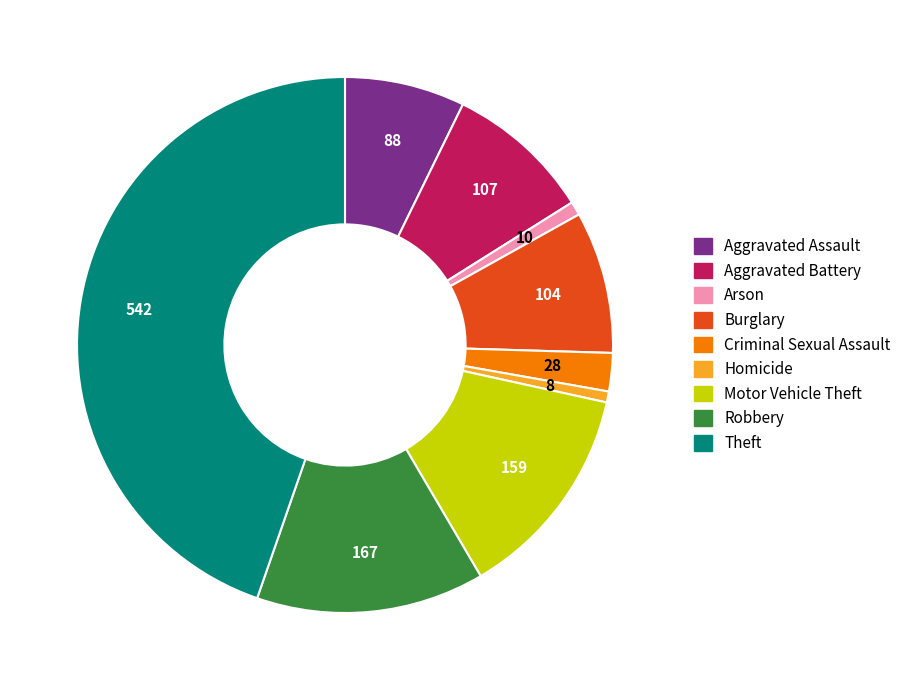

Approximately how many times larger is the value at Robbery compared to Aggravated Battery?

1.6